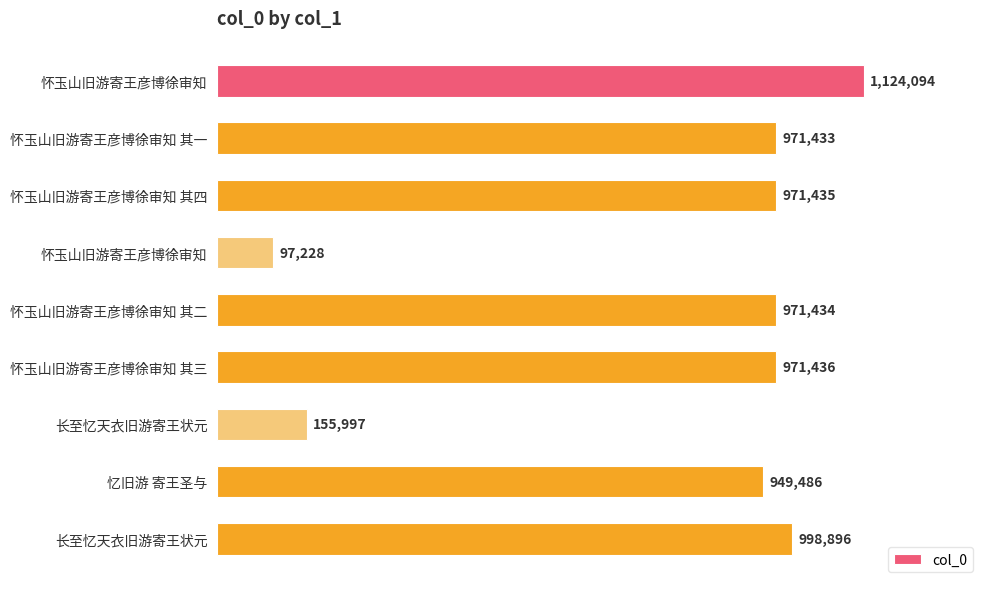

What is the minimum value shown in the chart?

97228